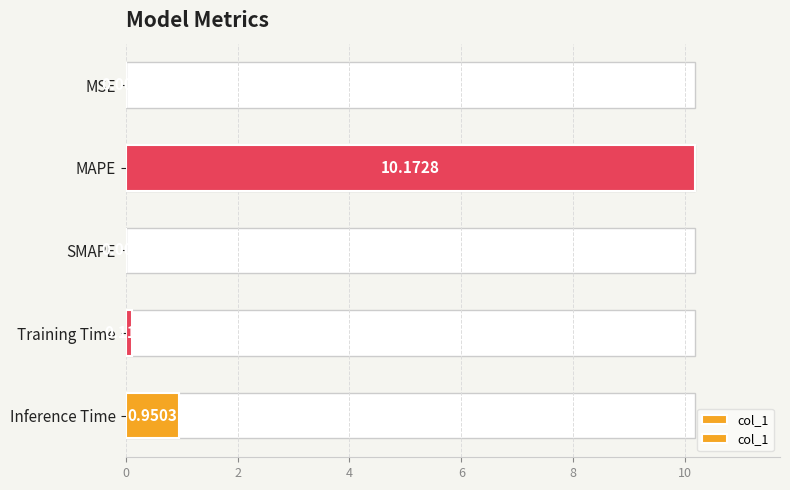

Reading left to right, list all the values displayed in this chart.

0.0	10.2	0.0	0.1	1.0